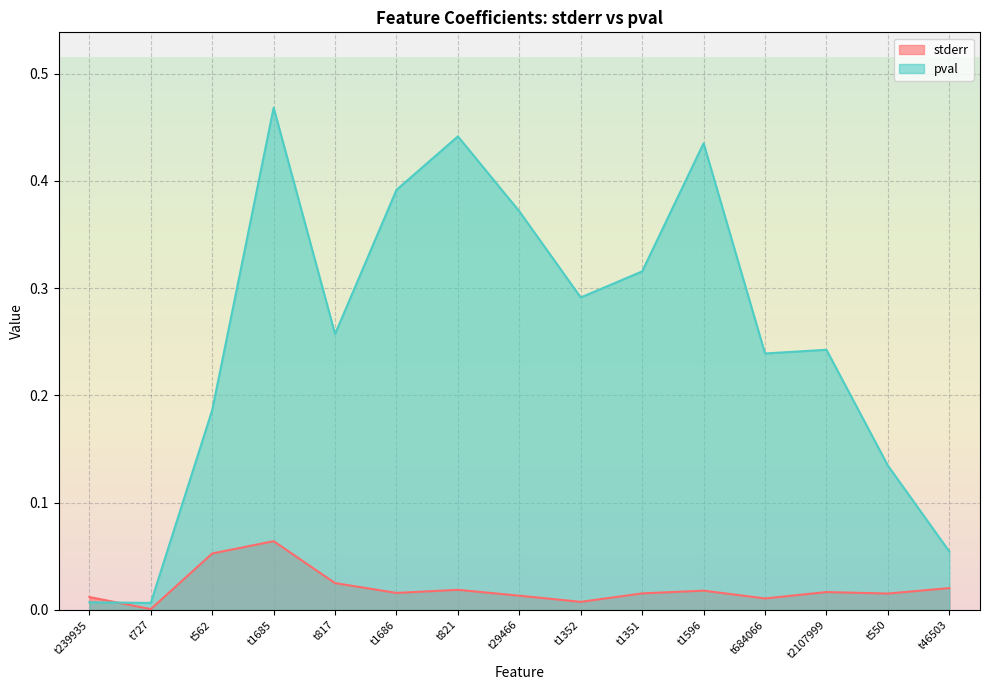

Is the value of pval at t1686 greater than the value of stderr at t1596?

Yes